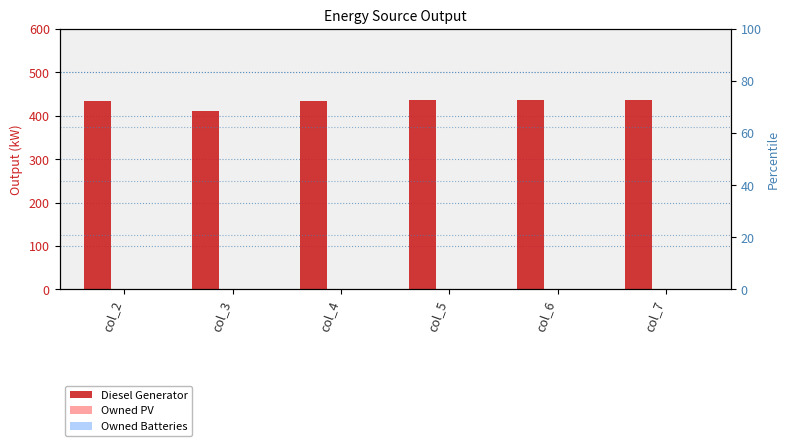

What is the total value across all series at col_7?

436